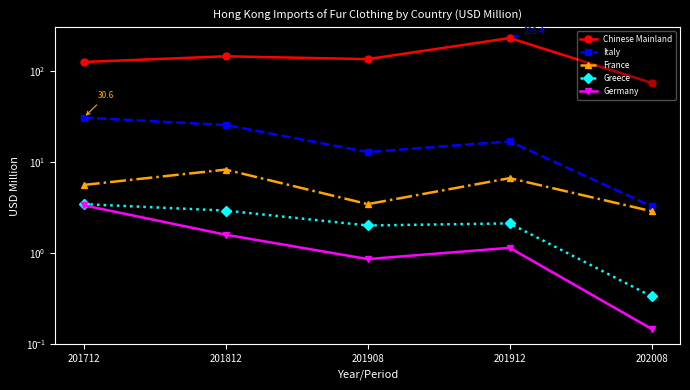

At which category does Chinese Mainland reach its first local valley?

201908